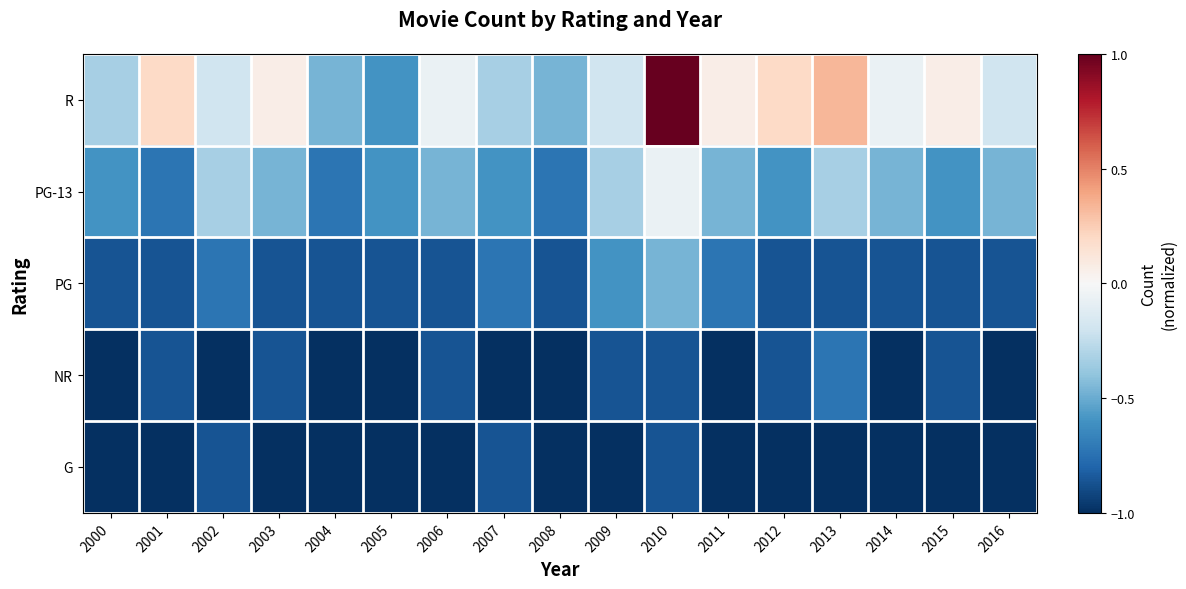

Which series has the largest total across all categories?

R